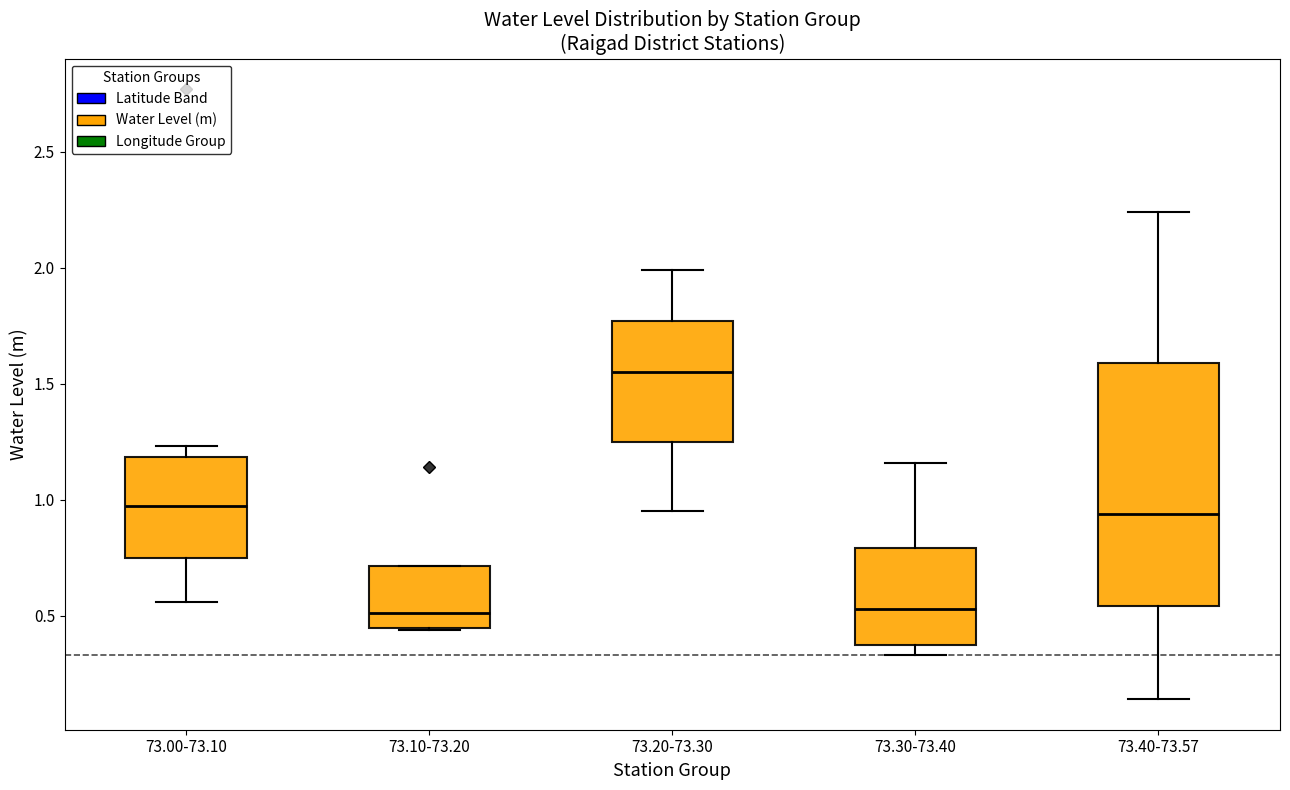

Reading left to right, read every box against the y-axis: the position of its median line, the range the box covers, and the ends of its whiskers. The values are not printed on the chart, so give them approximately, as read against the axis.

73.00-73.10: median 1.00, box 0.75 to 1.20, whiskers 0.55 to 1.25
73.10-73.20: median 0.50, box 0.45 to 0.70, whiskers 0.45 to 0.70
73.20-73.30: median 1.55, box 1.25 to 1.75, whiskers 0.95 to 2.00
73.30-73.40: median 0.55, box 0.40 to 0.80, whiskers 0.35 to 1.15
73.40-73.57: median 0.95, box 0.55 to 1.60, whiskers 0.15 to 2.25